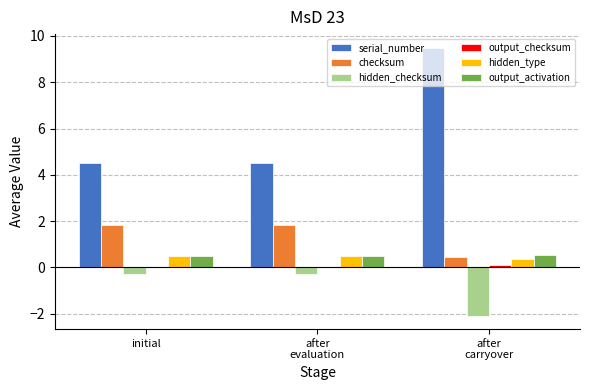

At which category does the chart reach its peak across all series?

after
carryover